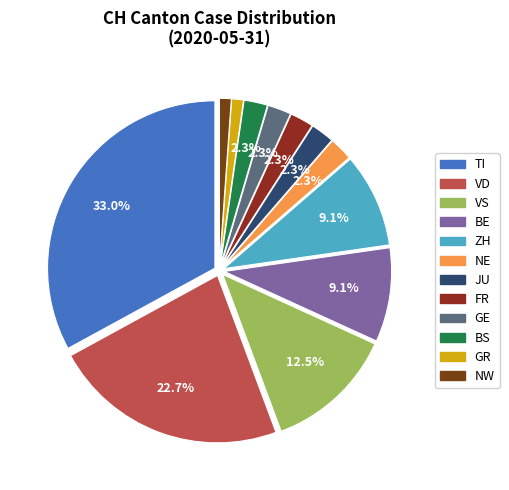

Count the number of slices in the pie.

12